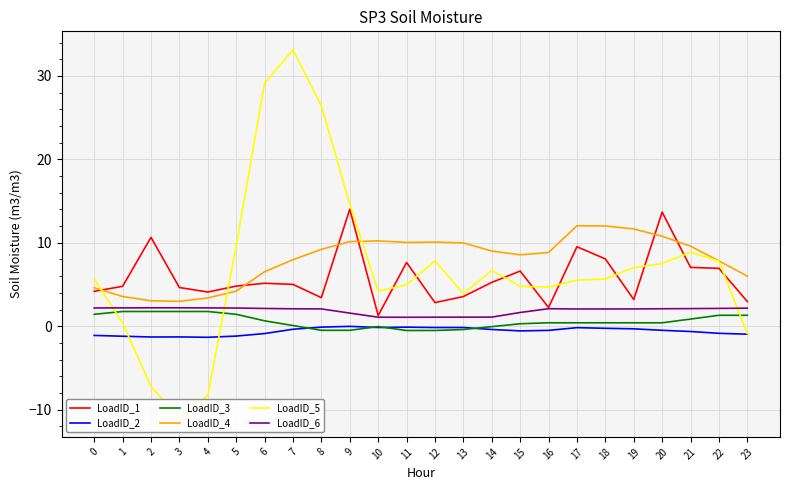

What is the sum of the LoadID_6 values at 11 and 20?

3.2